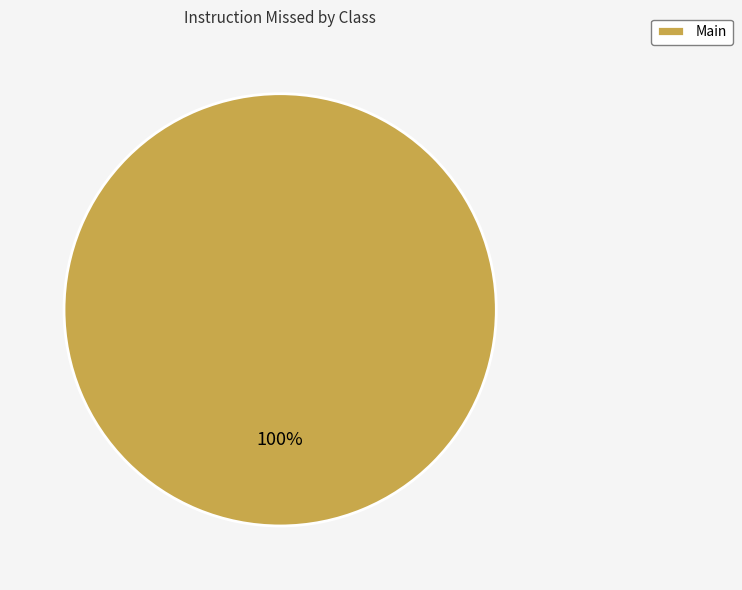

True or false: Main accounts for 100% of the total.

True